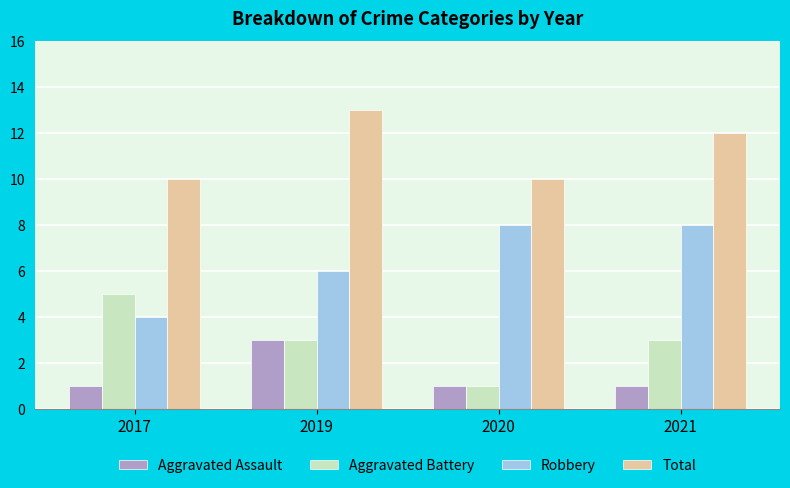

What is the difference between the highest and lowest values at 2021?

11